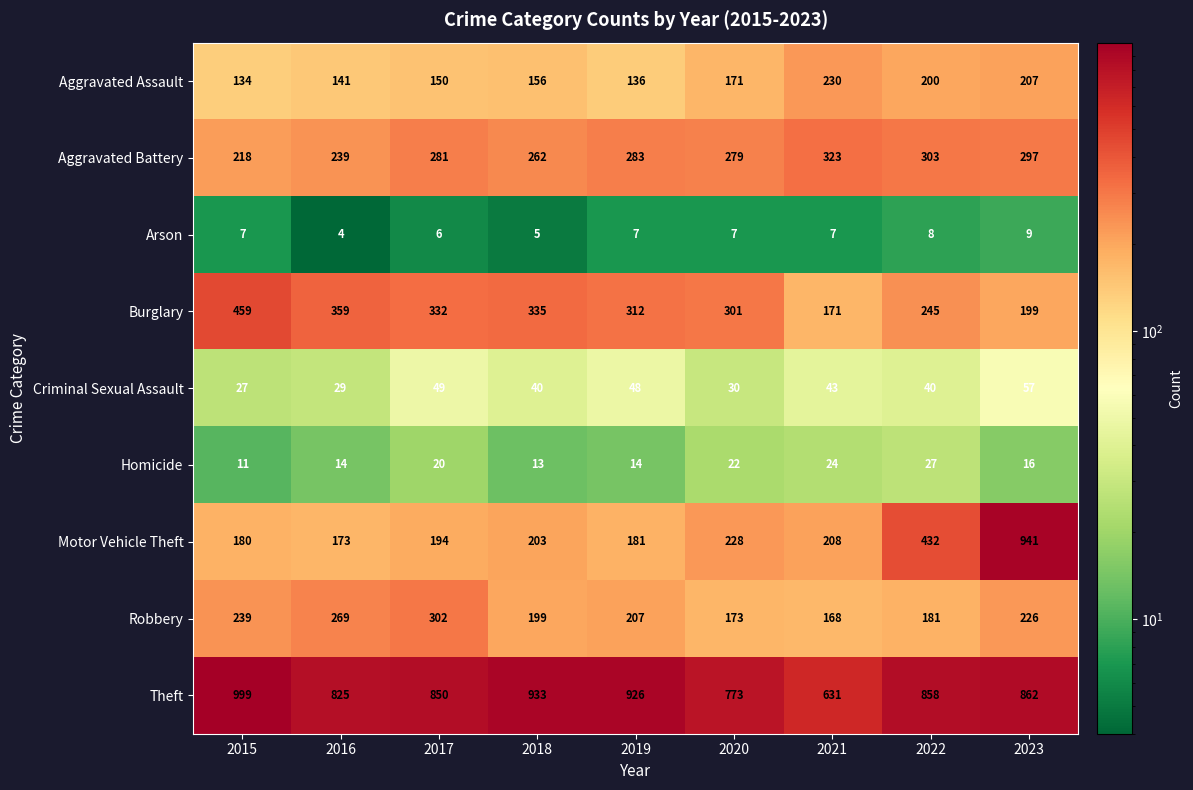

At 2015, list the series in order from smallest to largest.

Arson, Homicide, Criminal Sexual Assault, Aggravated Assault, Motor Vehicle Theft, Aggravated Battery, Robbery, Burglary, Theft